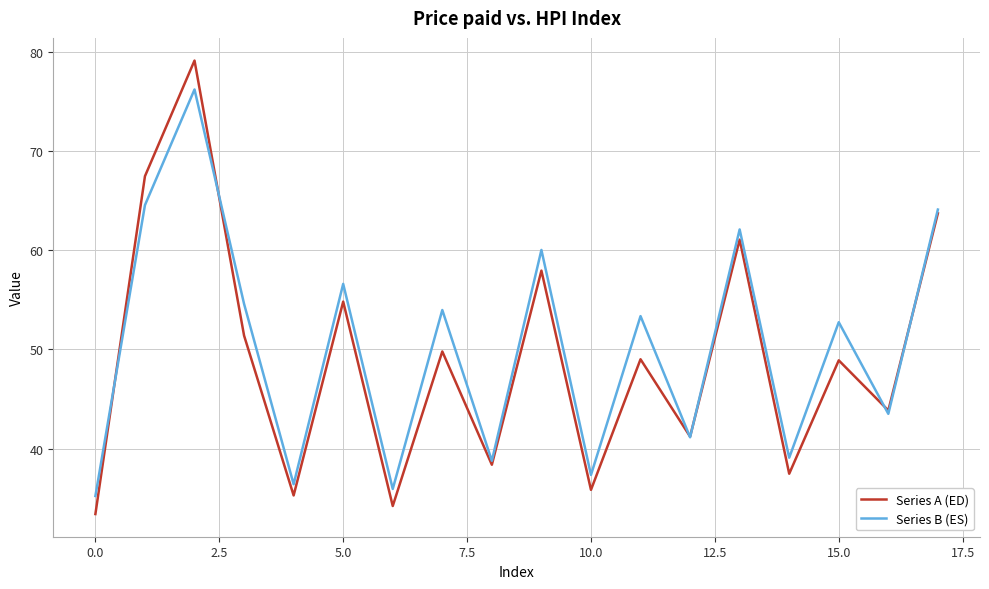

Which series has the largest range (max minus min)?

Series A (ED)